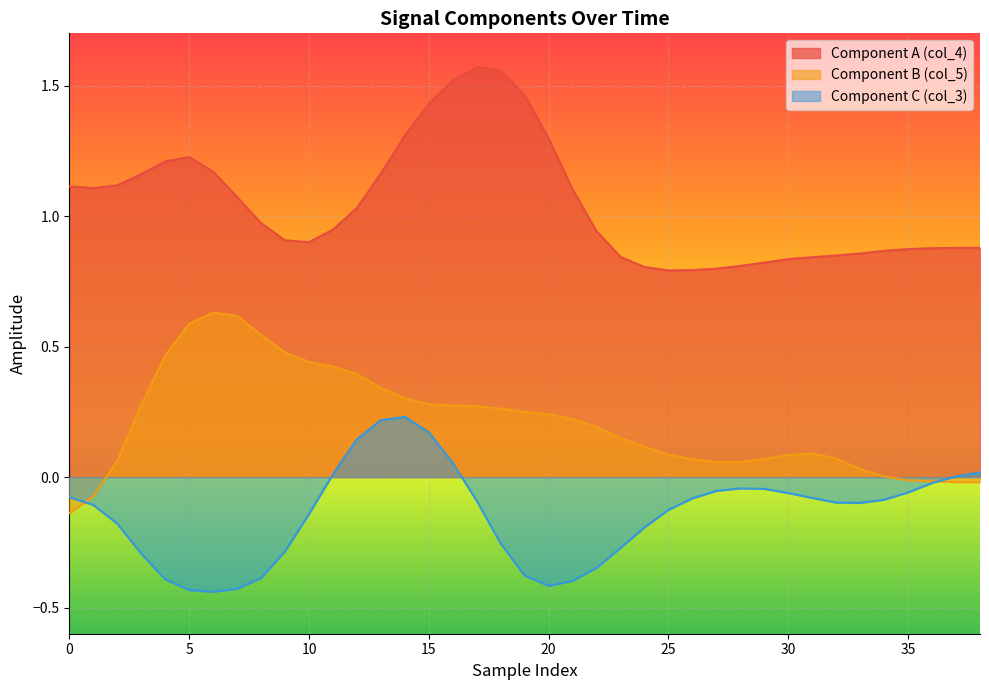

Which has a higher value, 17 or 29?

17